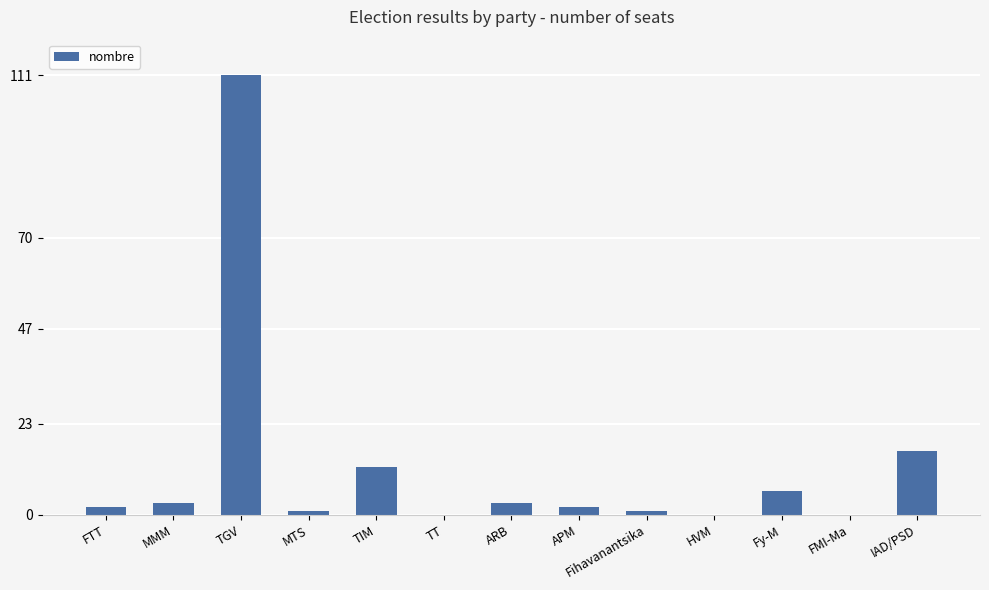

Reading left to right, list all the values displayed in this chart.

2	3	111	1	12	0	3	2	1	0	6	0	16